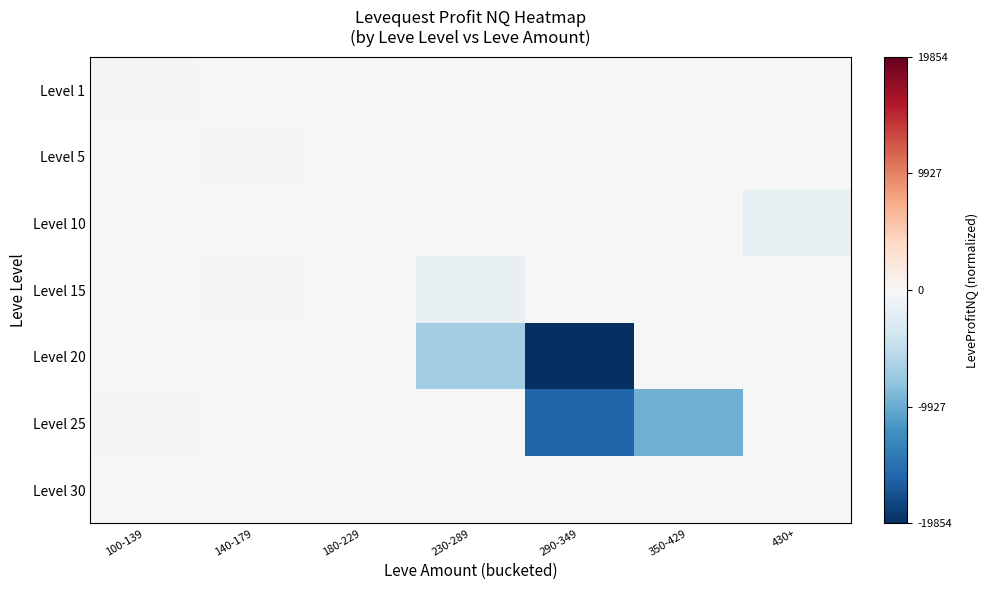

At 290-349, list the series in order from largest to smallest.

Level 1, Level 5, Level 10, Level 15, Level 30, Level 25, Level 20